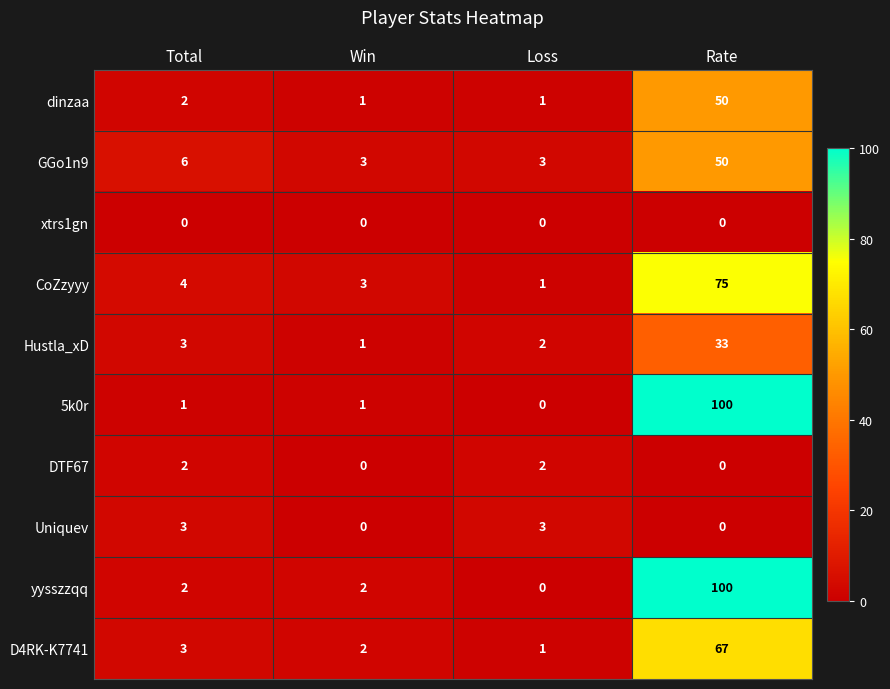

Which series changed the most between Total and Rate?

5k0r